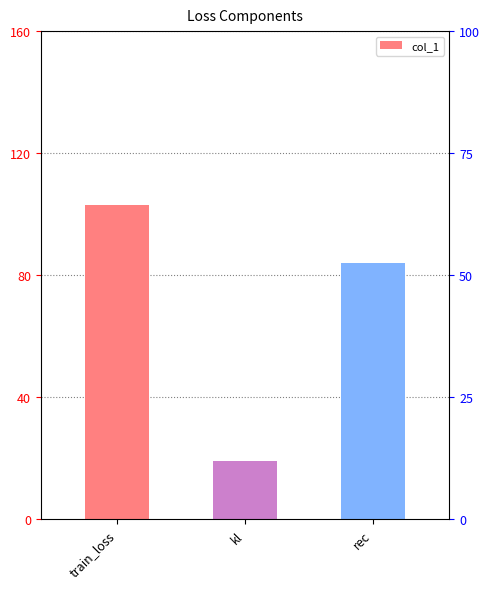

What position from the right is train_loss?

3